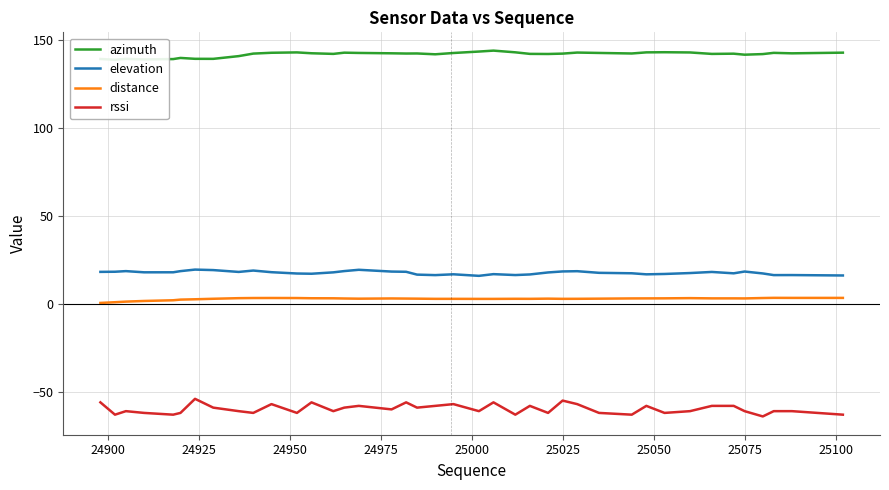

True or false: elevation and distance intersect in this chart.

False